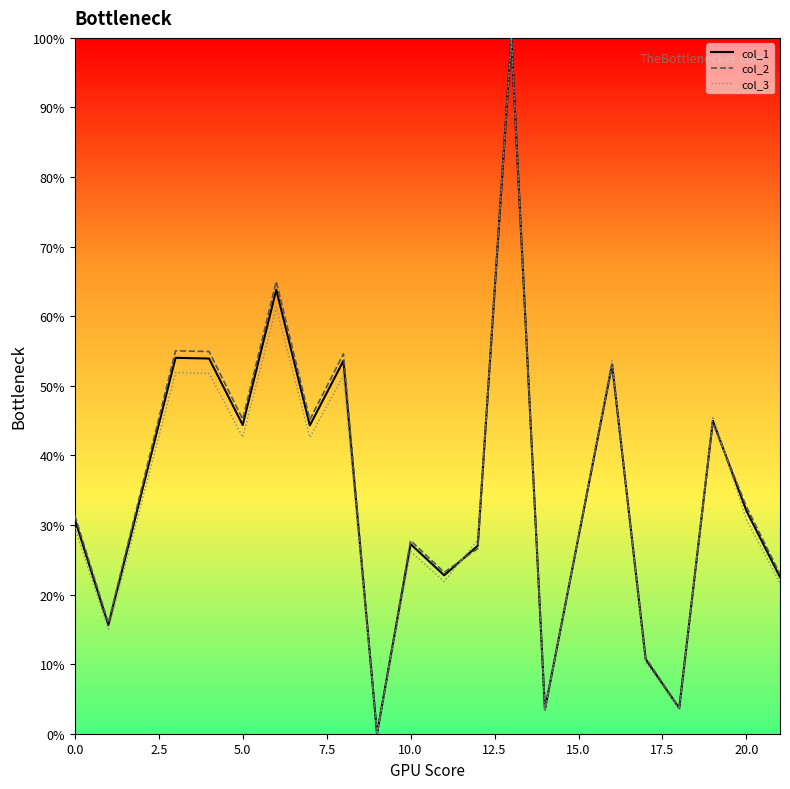

What is the maximum value shown in the chart?

100.0